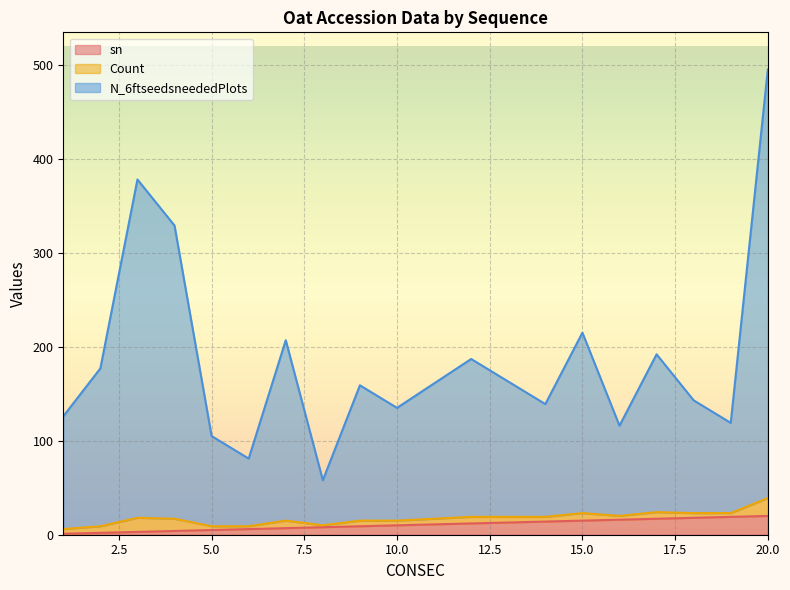

At which category is the sum across all series the highest?

20.0